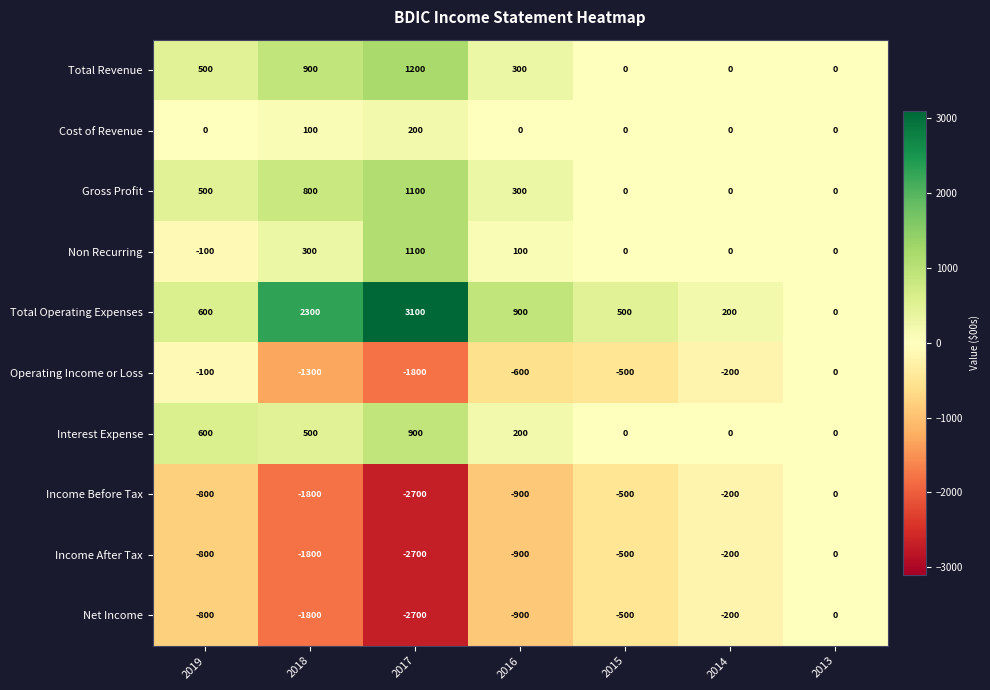

Which category has the lowest value across all series?

2017